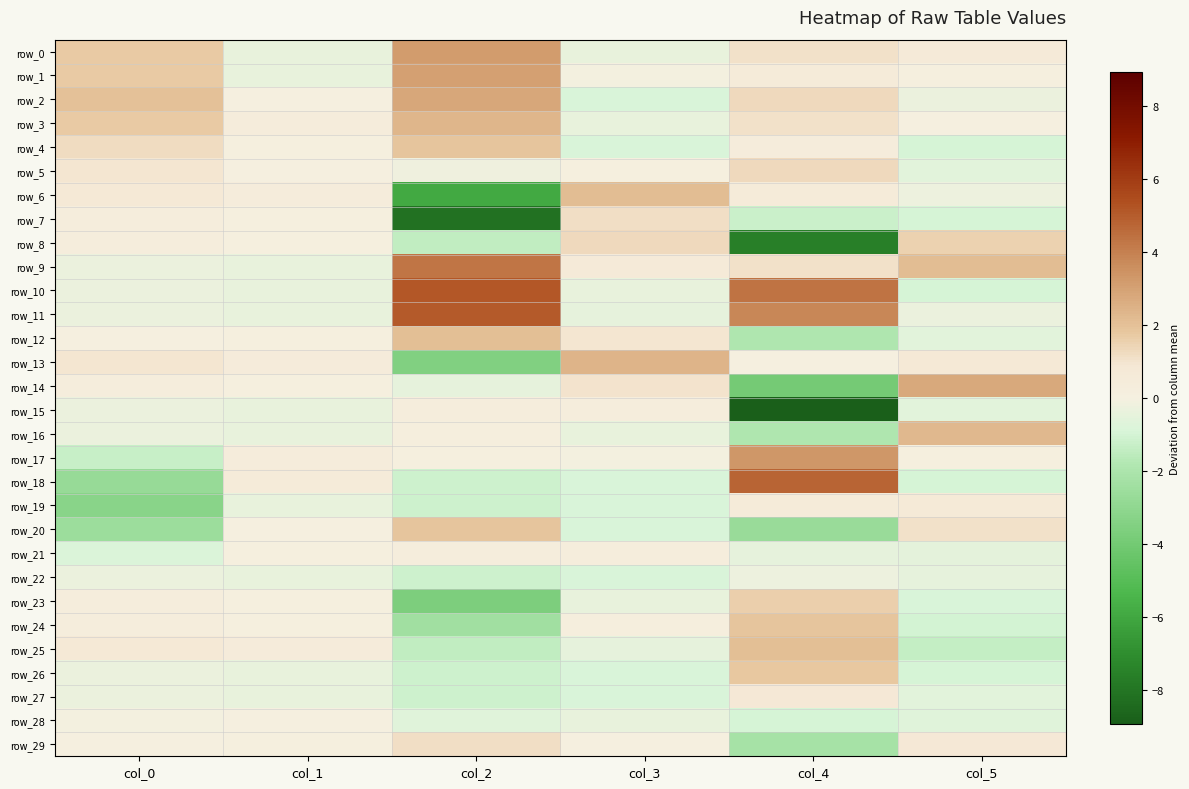

How many data points in row_17 are above 0?

4